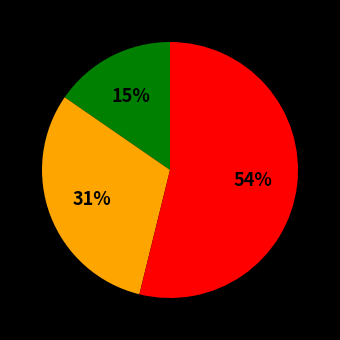

Is there a majority slice in this chart?

Yes